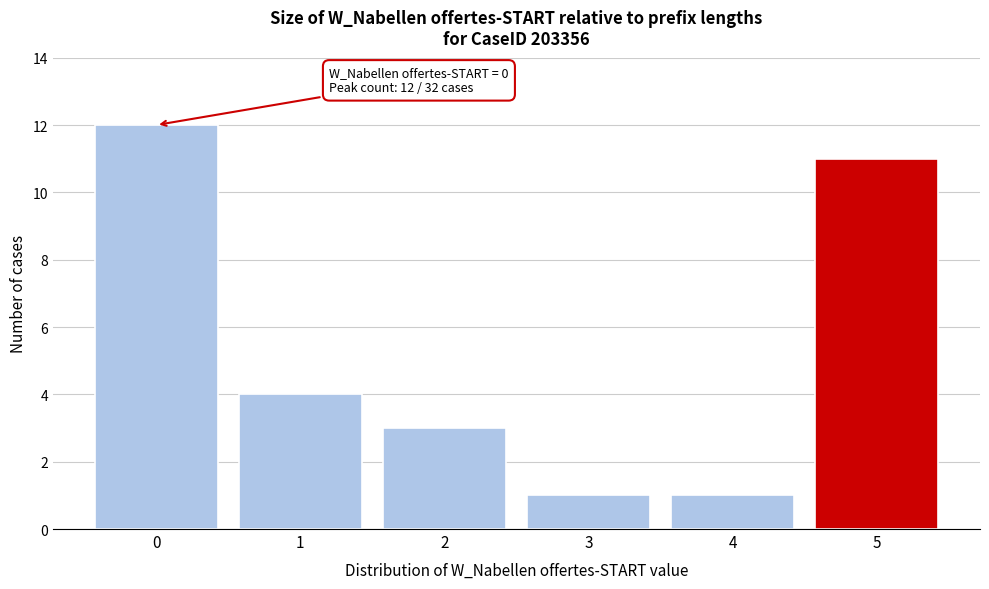

Reading right to left, transcribe all the data shown in this chart.

11	1	1	3	4	12